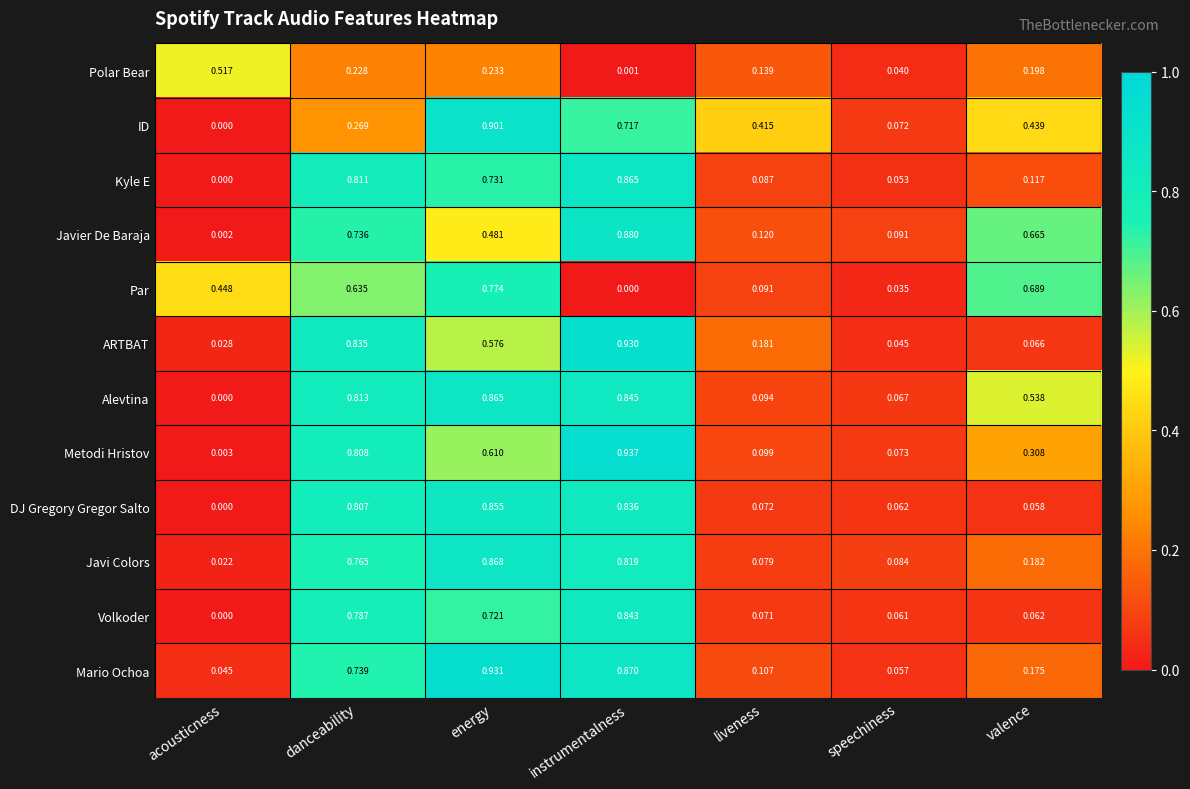

How many distinct data groups are displayed?

12